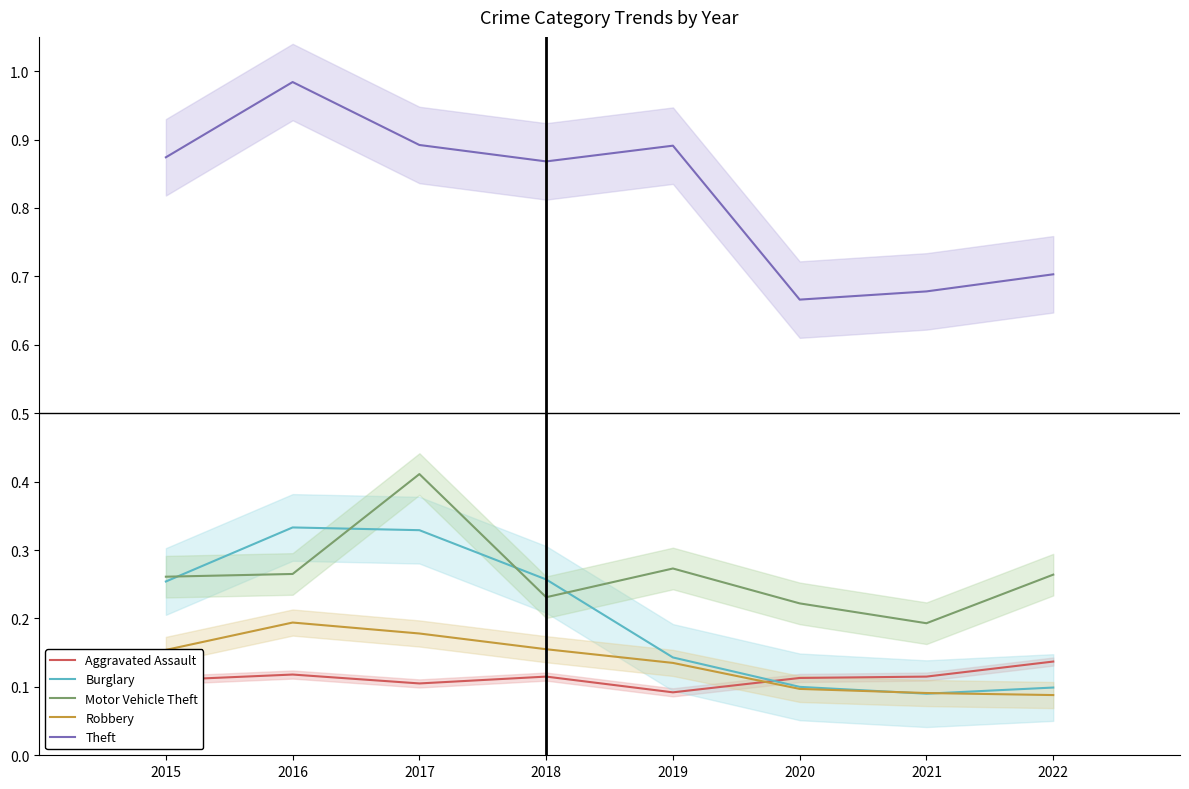

What is the difference between the Burglary values at 2015 and 2022?

0.2